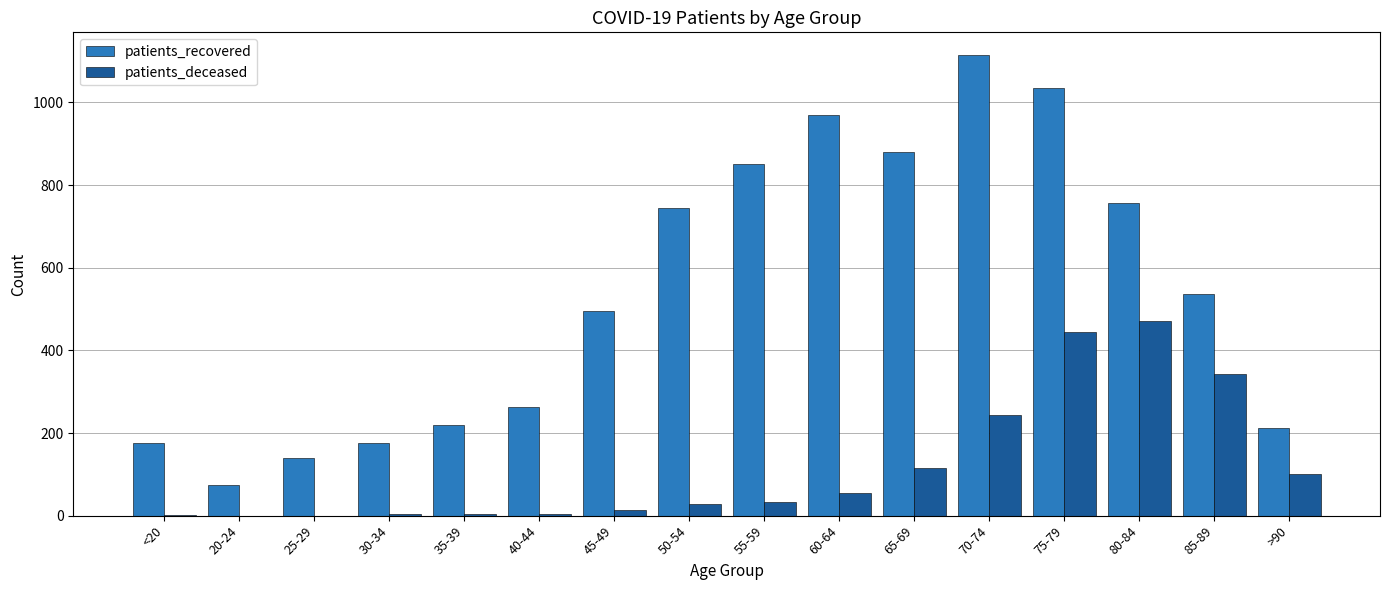

What are all the series names shown in the legend?

patients_recovered, patients_deceased